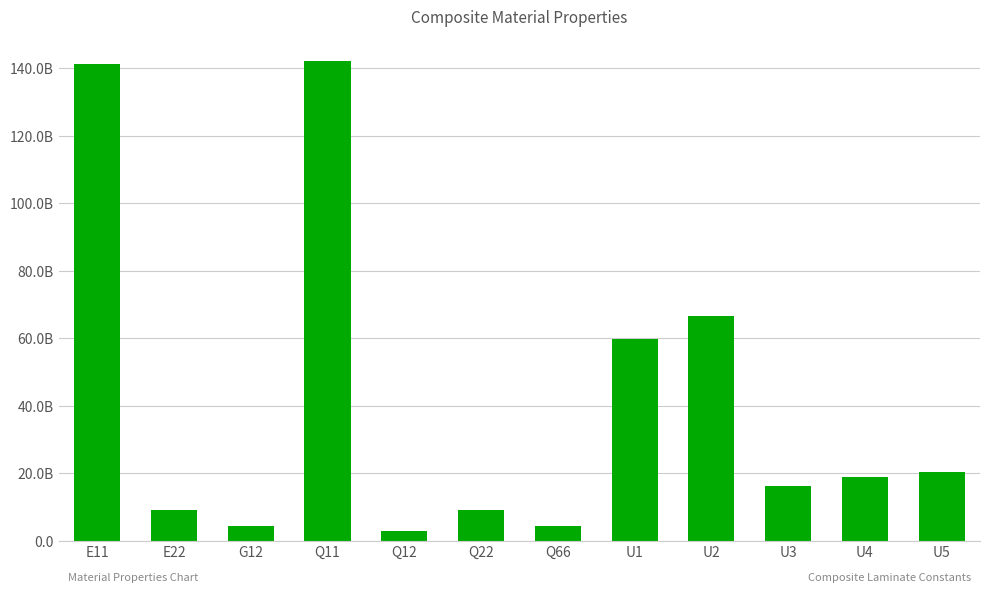

Count the number of values greater than 18965222091.

6